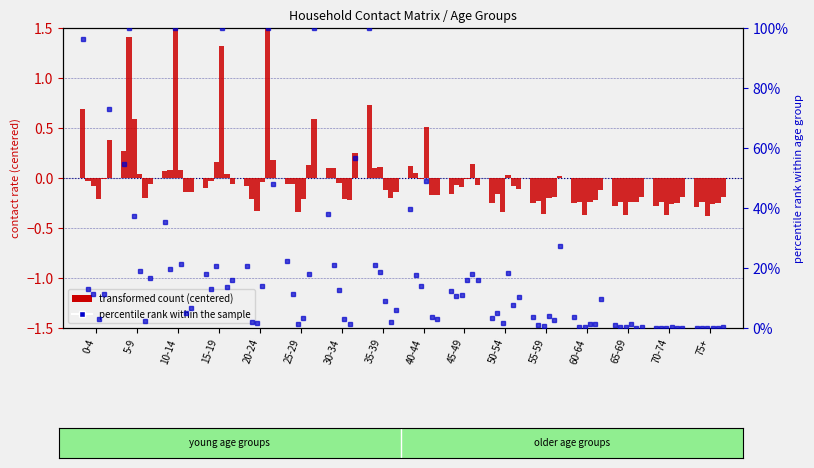

How many data points in 0_4 are less than 0?

10